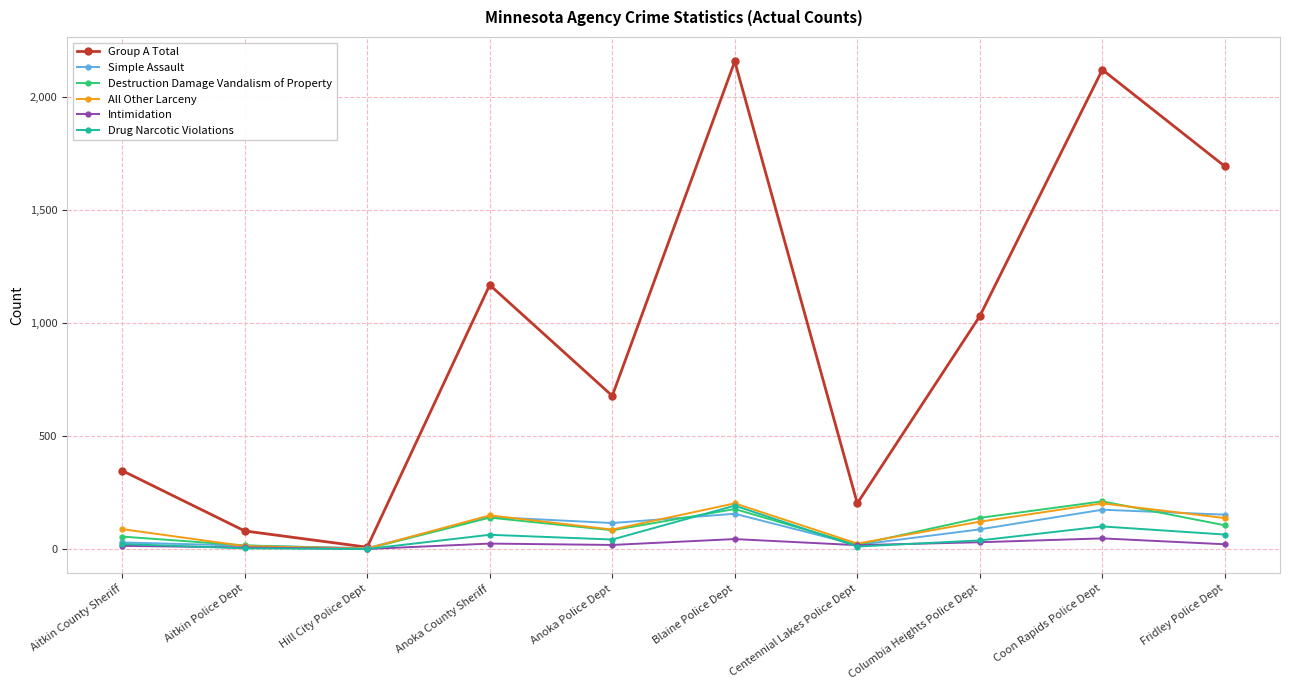

What is the sum of the Intimidation values at Aitkin Police Dept and Centennial Lakes Police Dept?

24